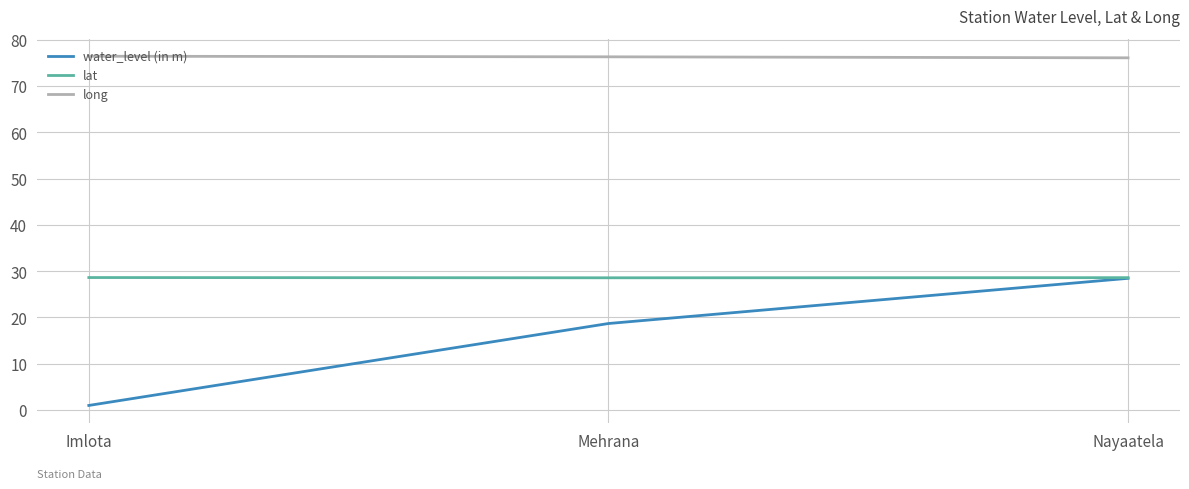

What is the approximate value of long at Nayaatela?

76.1